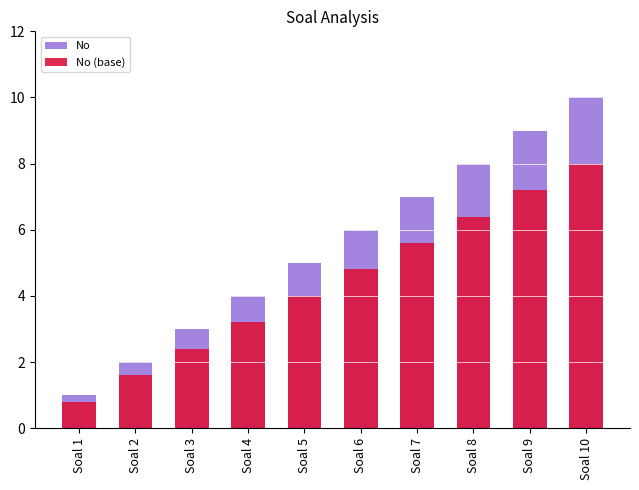

What value does the No (base) series have at Soal 10?

8.0